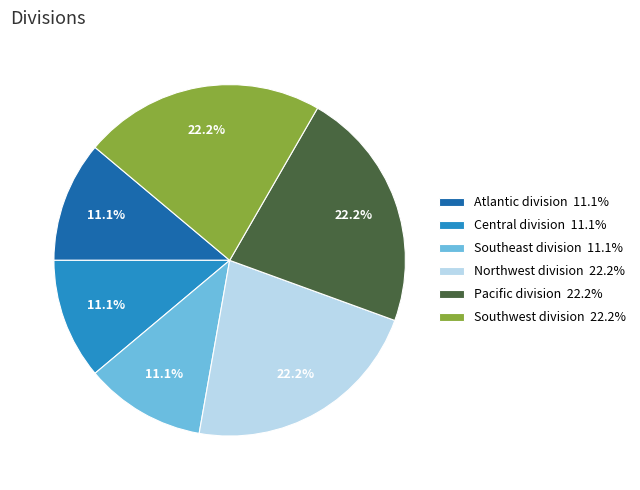

Is Southeast division the majority of the pie?

No